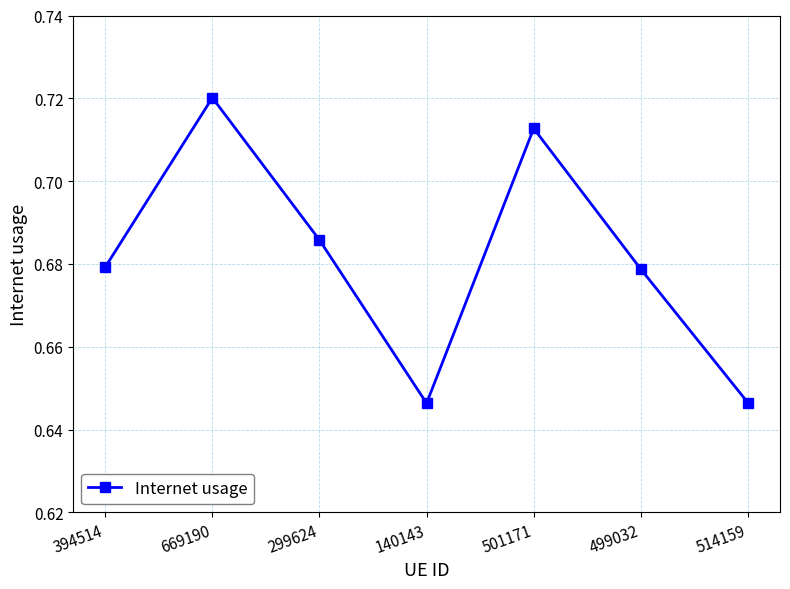

What is the label of the 3rd point from the left?

299624